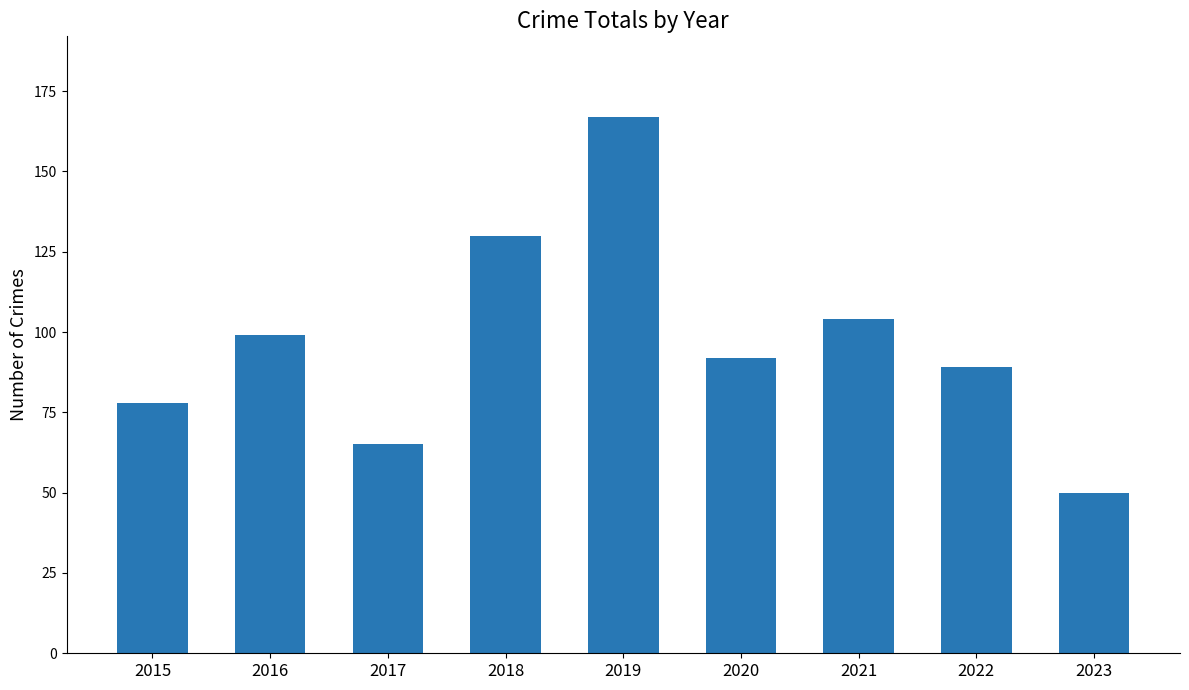

Count the number of data series in this chart.

1